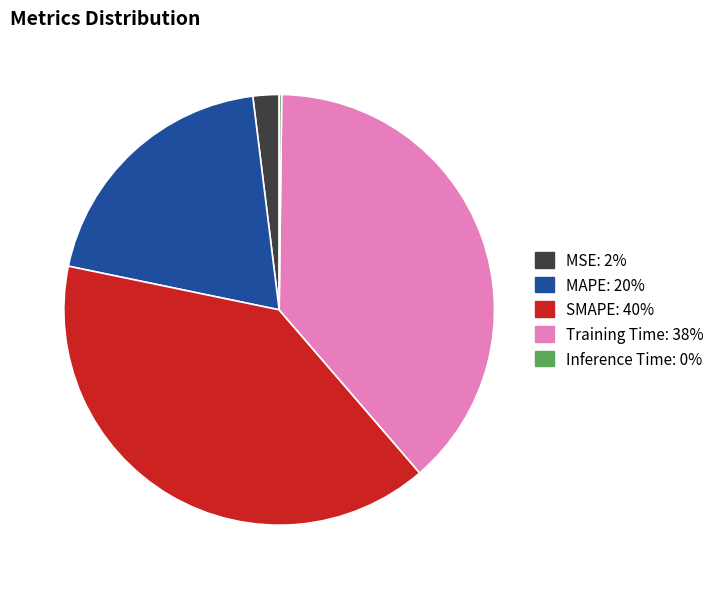

True or false: Training Time accounts for 38% of the total.

True